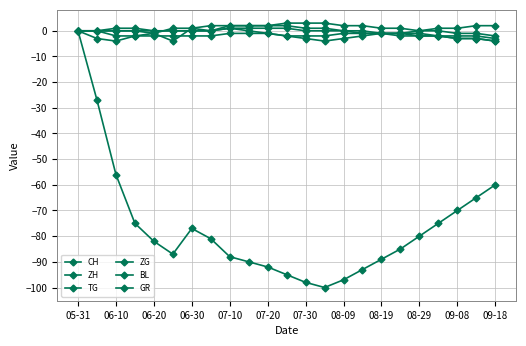

Does the chart display data point markers on the line(s)?

Yes